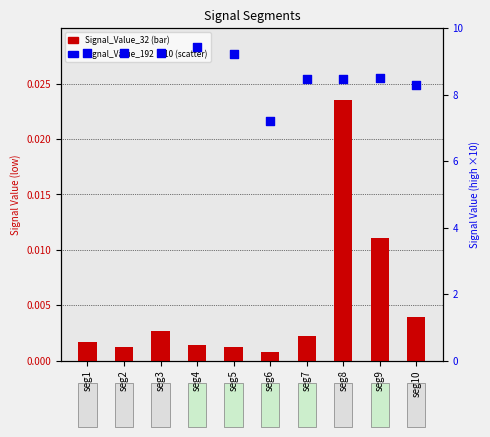

Which series has the largest total across all categories?

Signal_Value_192 (×10)